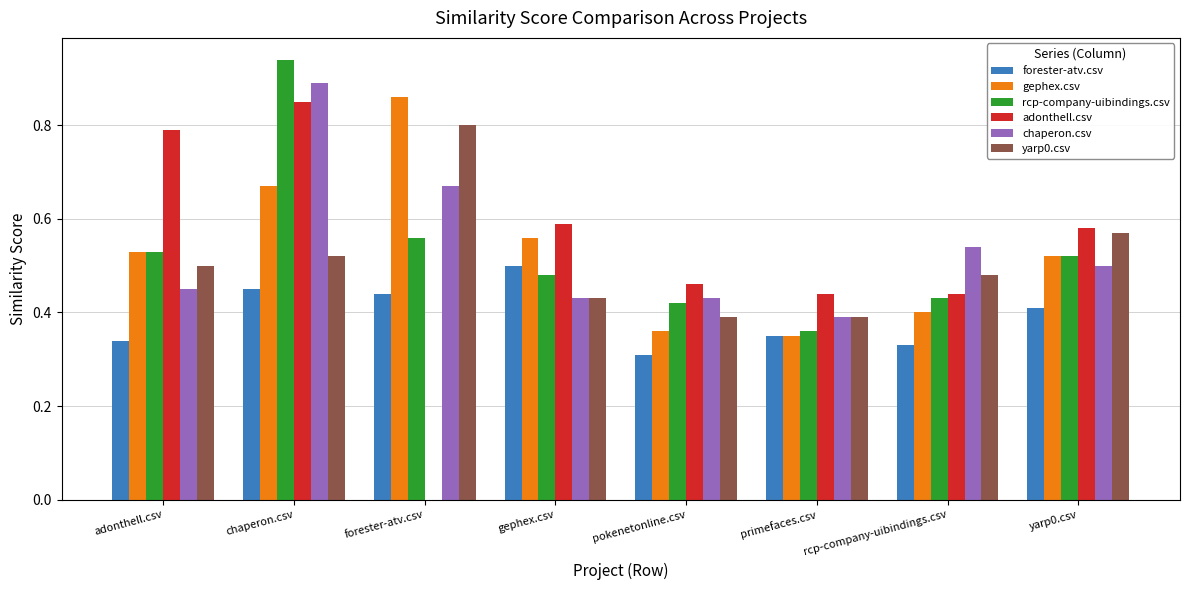

True or false: adonthell.csv has a value of 0.8 at adonthell.csv.

True